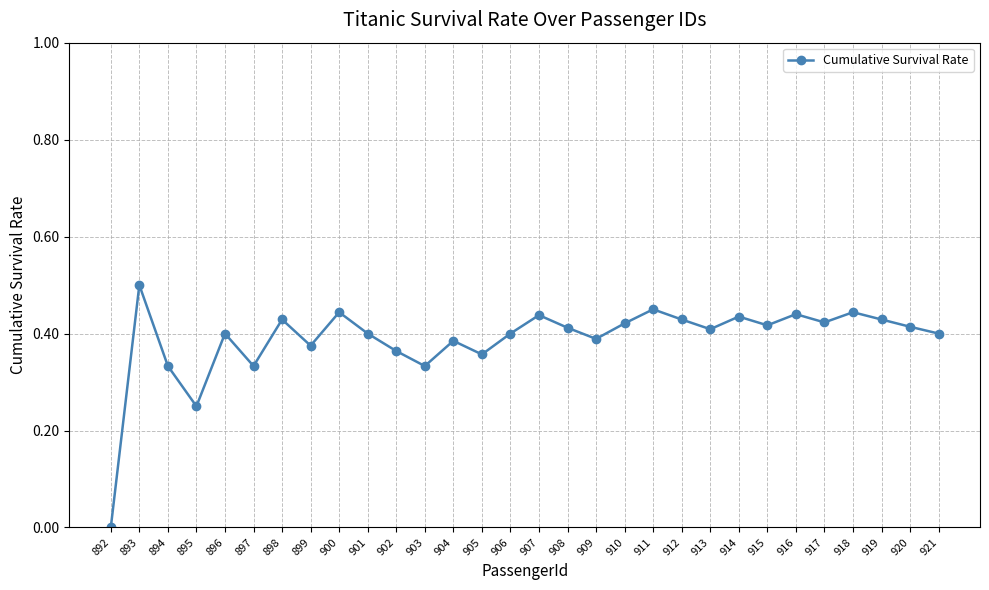

How many series are shown in this chart?

1